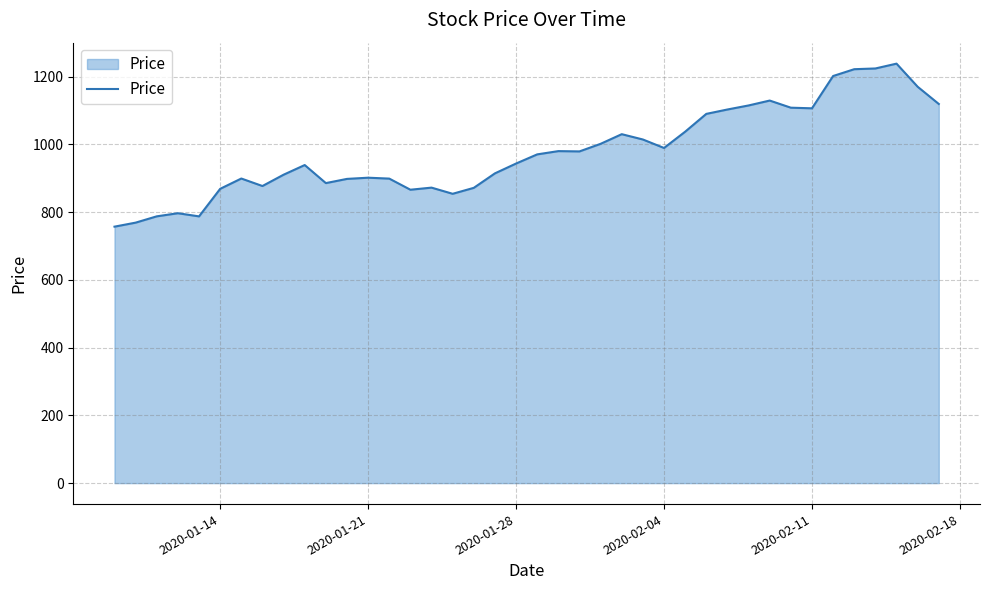

How many lines are shown in the chart?

1